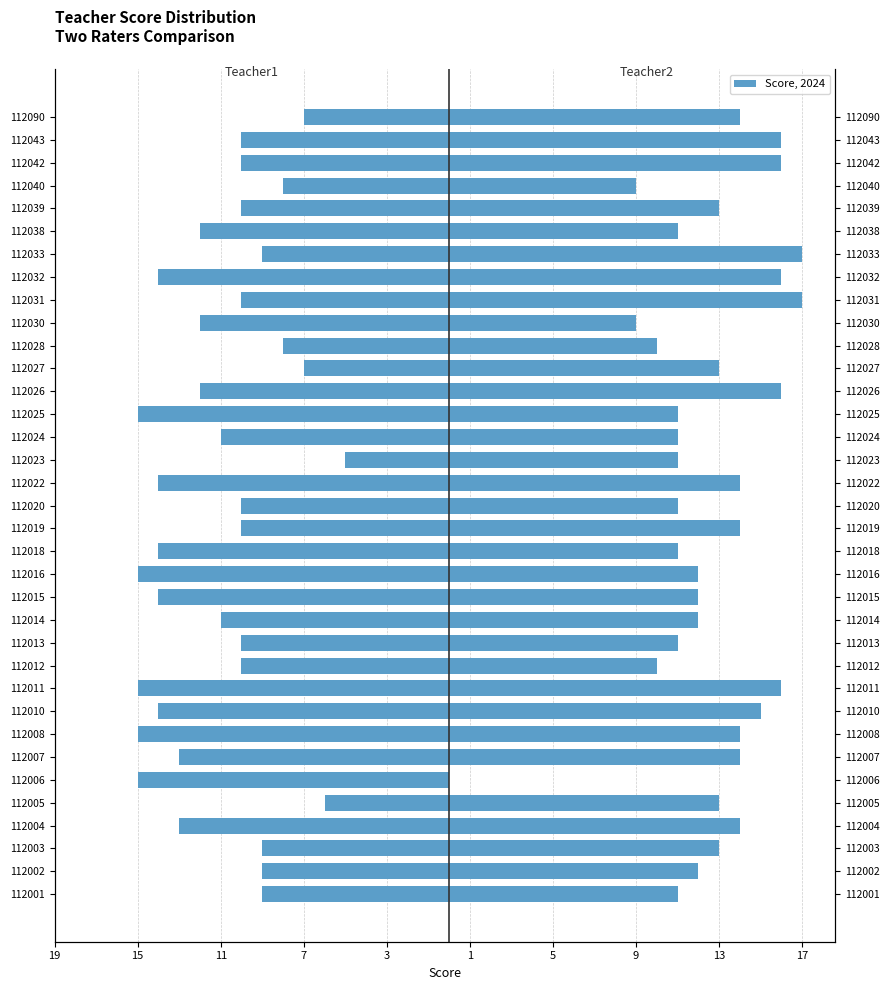

Is it true that Teacher2 equals 30 at 112031?

False